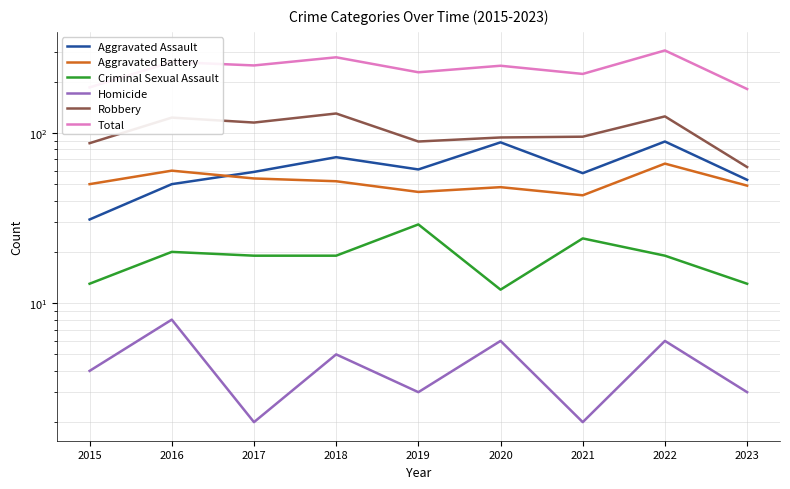

What are all the series names shown in the legend?

Aggravated Assault, Aggravated Battery, Criminal Sexual Assault, Homicide, Robbery, Total